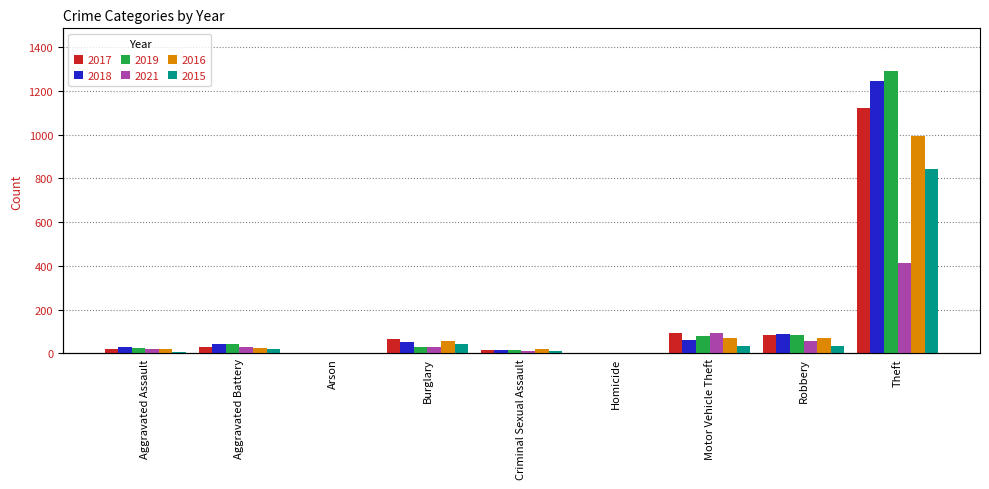

Which category has the highest value in the 2017 series?

Theft